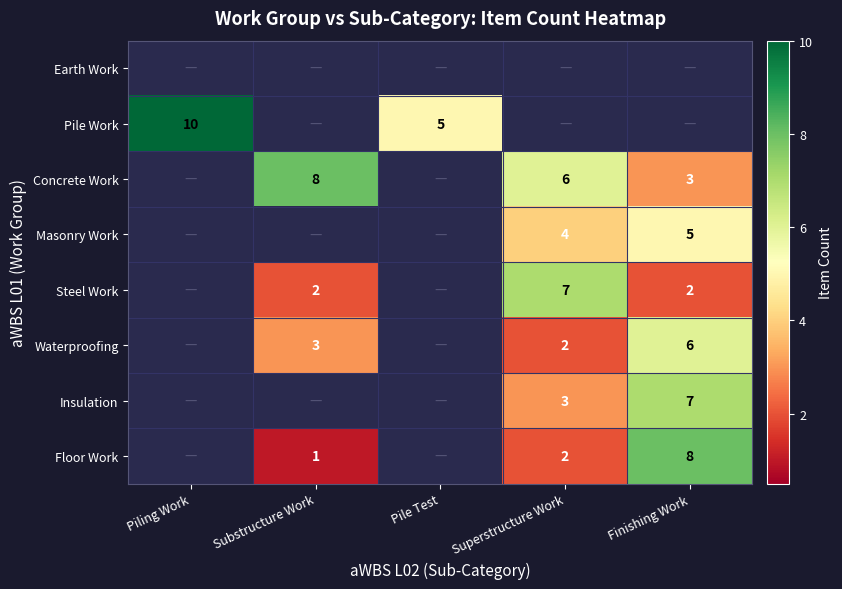

The value of Steel Work at Superstructure Work is 7. True or false?

True